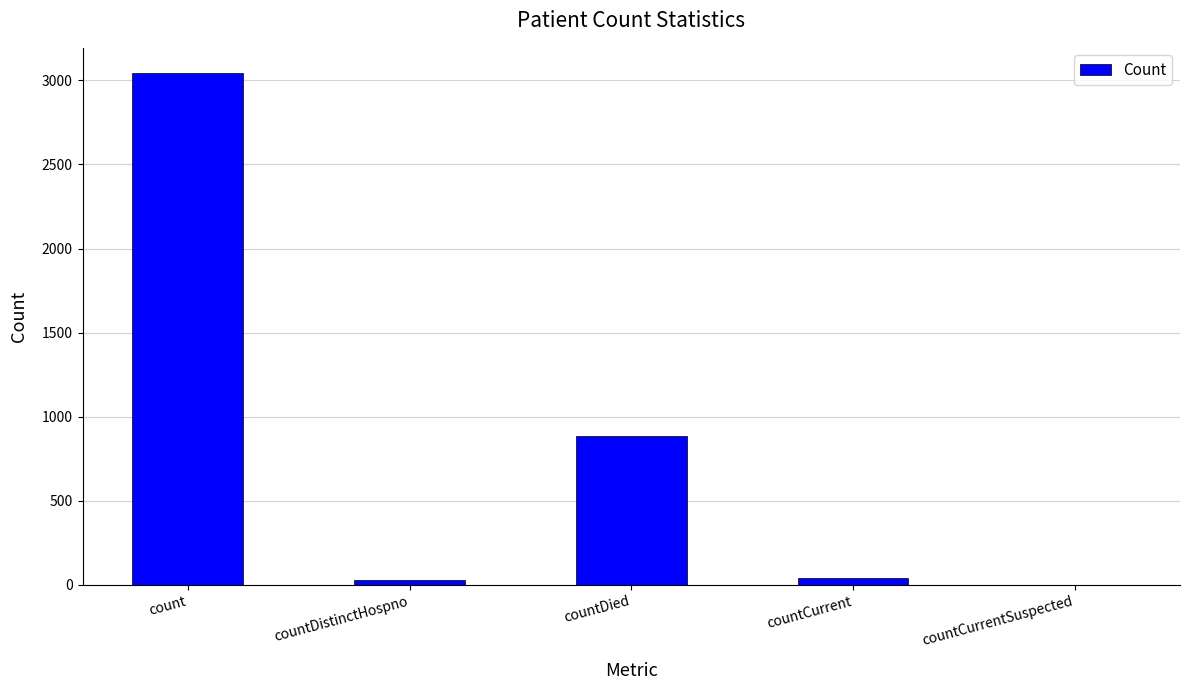

Which label corresponds to the largest value in the chart?

count